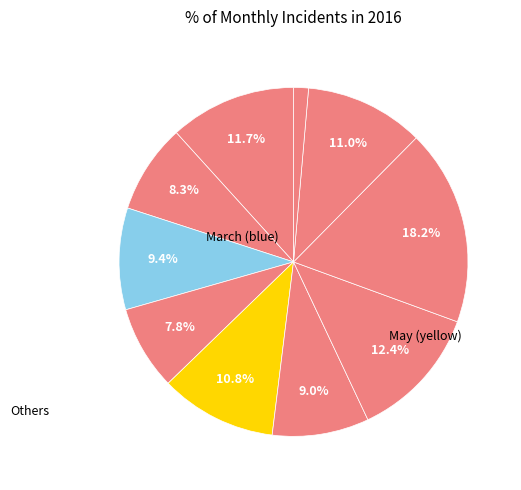

How many segments does this pie chart have?

10